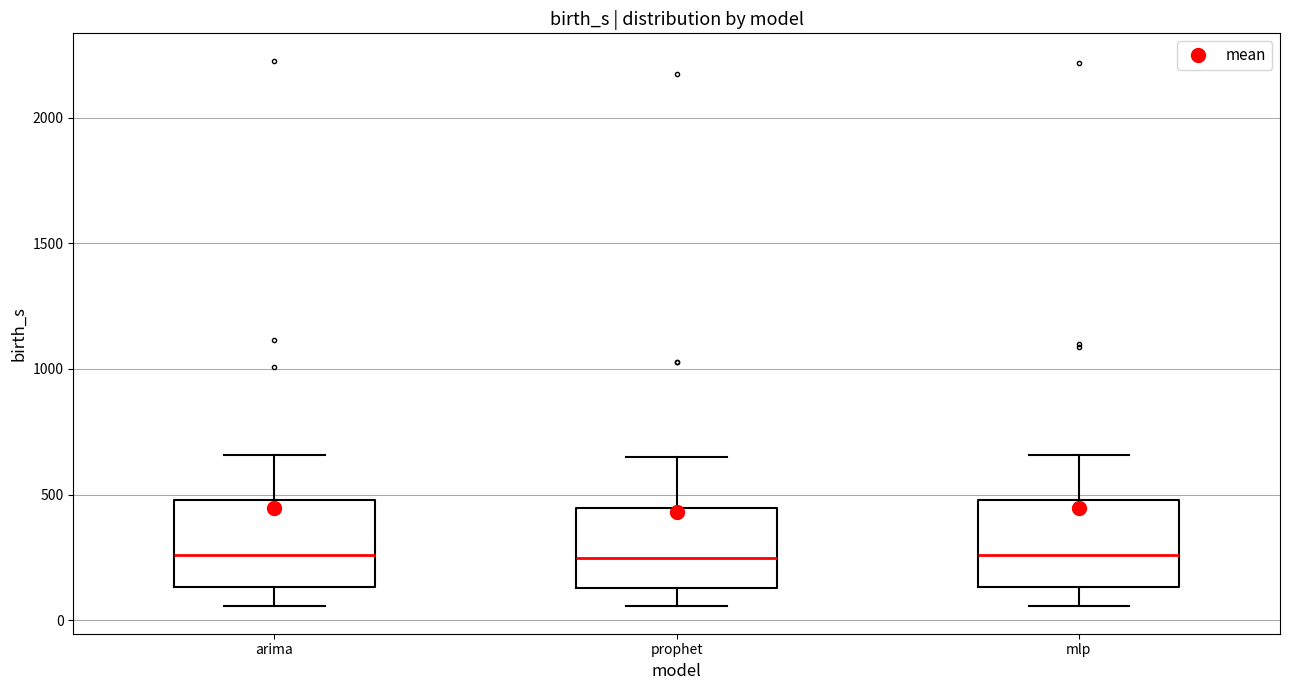

Reading left to right, read every box against the y-axis: the position of its median line, the range the box covers, and the ends of its whiskers. The values are not printed on the chart, so give them approximately, as read against the axis.

arima: median 250, box 150 to 500, whiskers 50 to 650
prophet: median 250, box 150 to 450, whiskers 50 to 650
mlp: median 250, box 150 to 500, whiskers 50 to 650